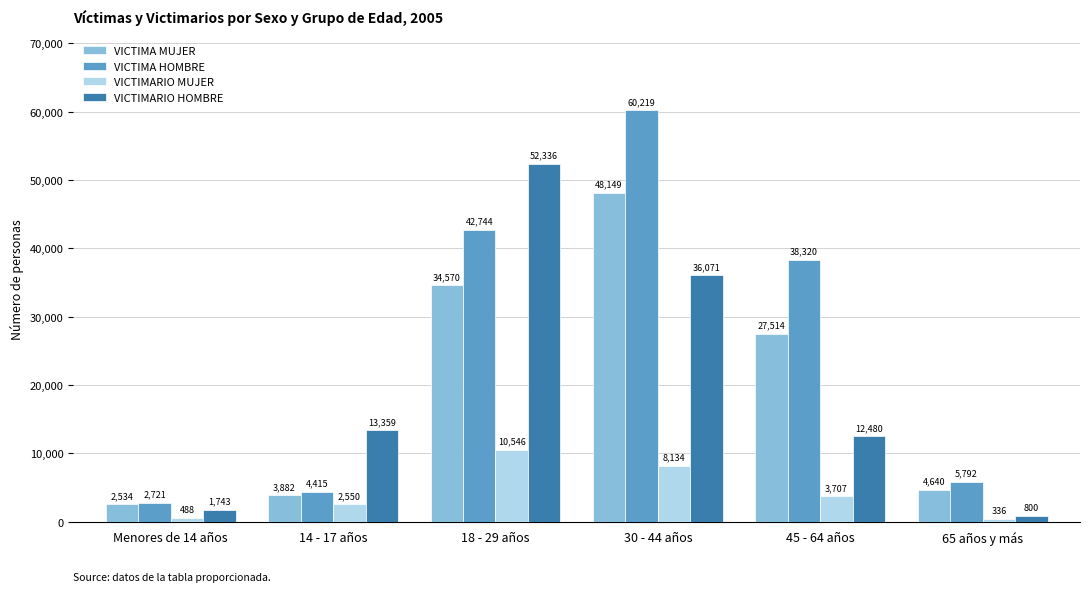

The value of VICTIMARIO HOMBRE at 30 - 44 años is 36071. True or false?

True